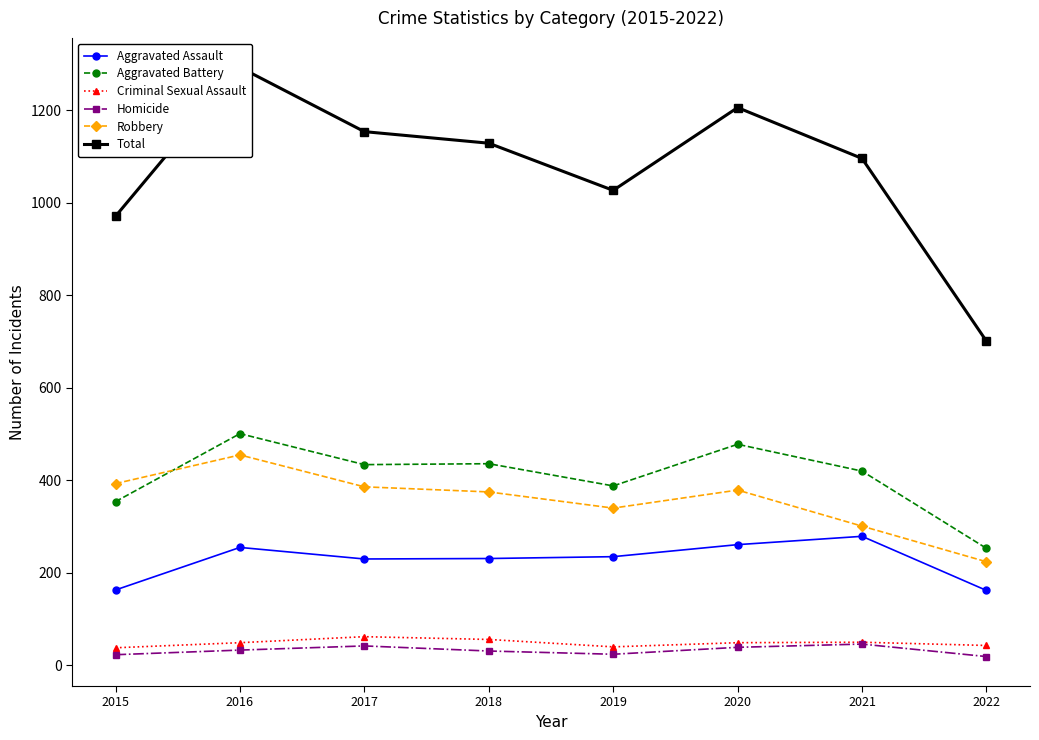

What is the difference between the highest and lowest values at 2017?

1112